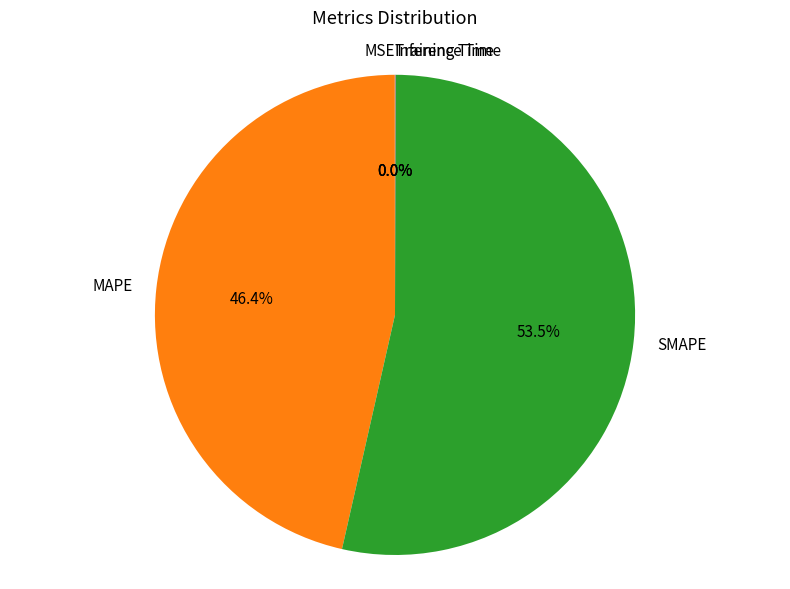

Does SMAPE account for over 50% of the chart?

Yes